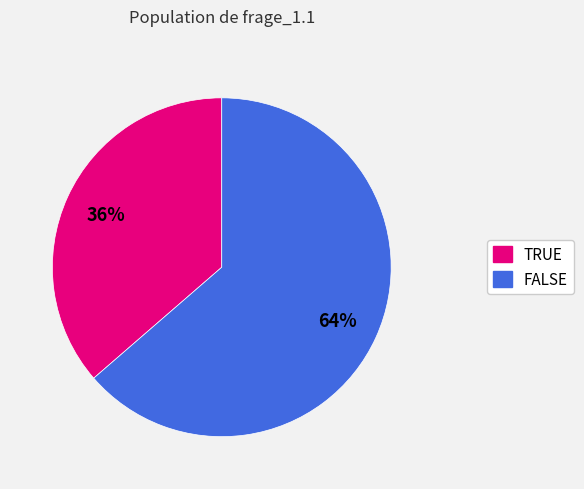

Which slice represents more than half of the pie?

FALSE